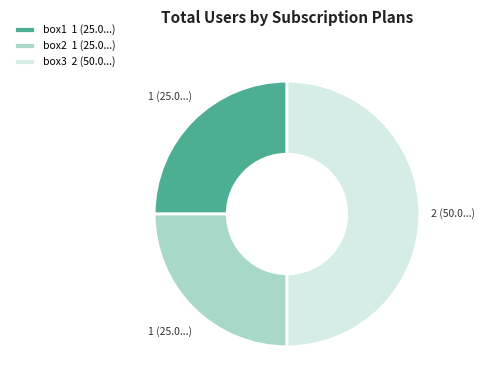

True or false: box2 accounts for 25% of the total.

True